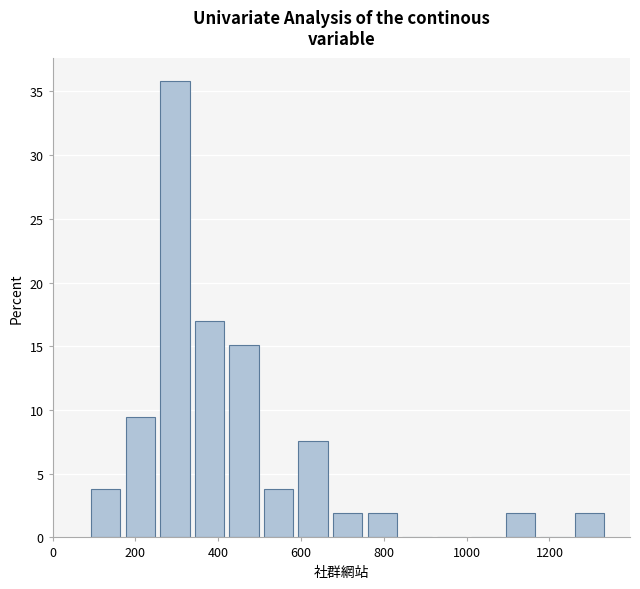

Reading left to right, list every bar in this chart as the range it spans on the x-axis followed by its height. Neither the bar edges nor the heights are printed on the chart, so give them approximately, as read against the axes.

100 to 180: 4.0
180 to 260: 9.5
260 to 340: 36.0
340 to 420: 17.0
420 to 520: 15.0
520 to 600: 4.0
600 to 680: 7.5
680 to 760: 2.0
760 to 840: 2.0
840 to 920: 0
920 to 1020: 0
1020 to 1100: 0
1100 to 1180: 2.0
1180 to 1260: 0
1260 to 1340: 2.0